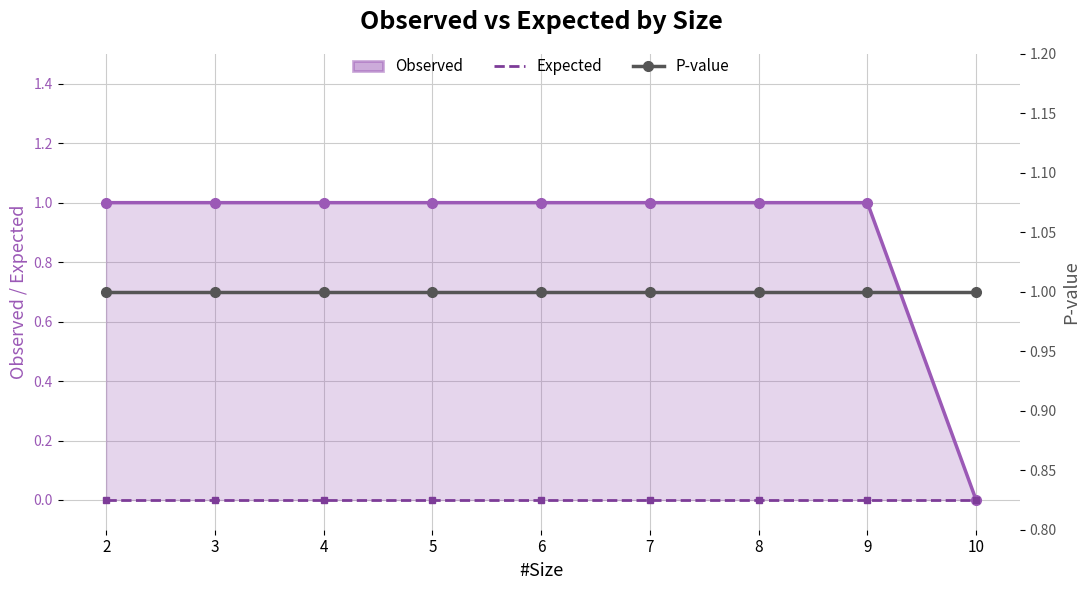

How many values in the Observed series are below 1?

1